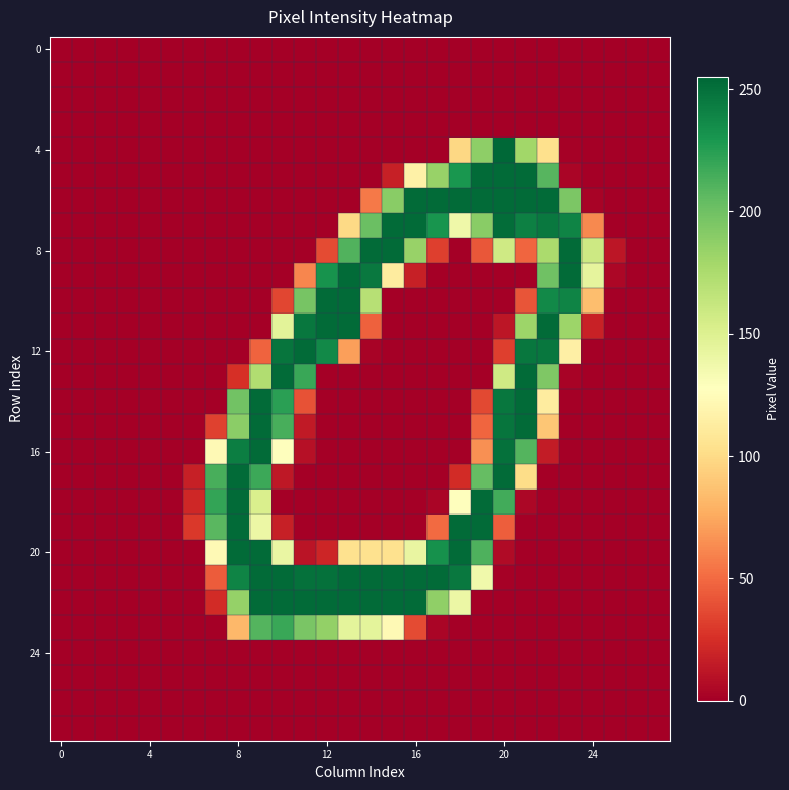

Which series has the widest spread of values?

4